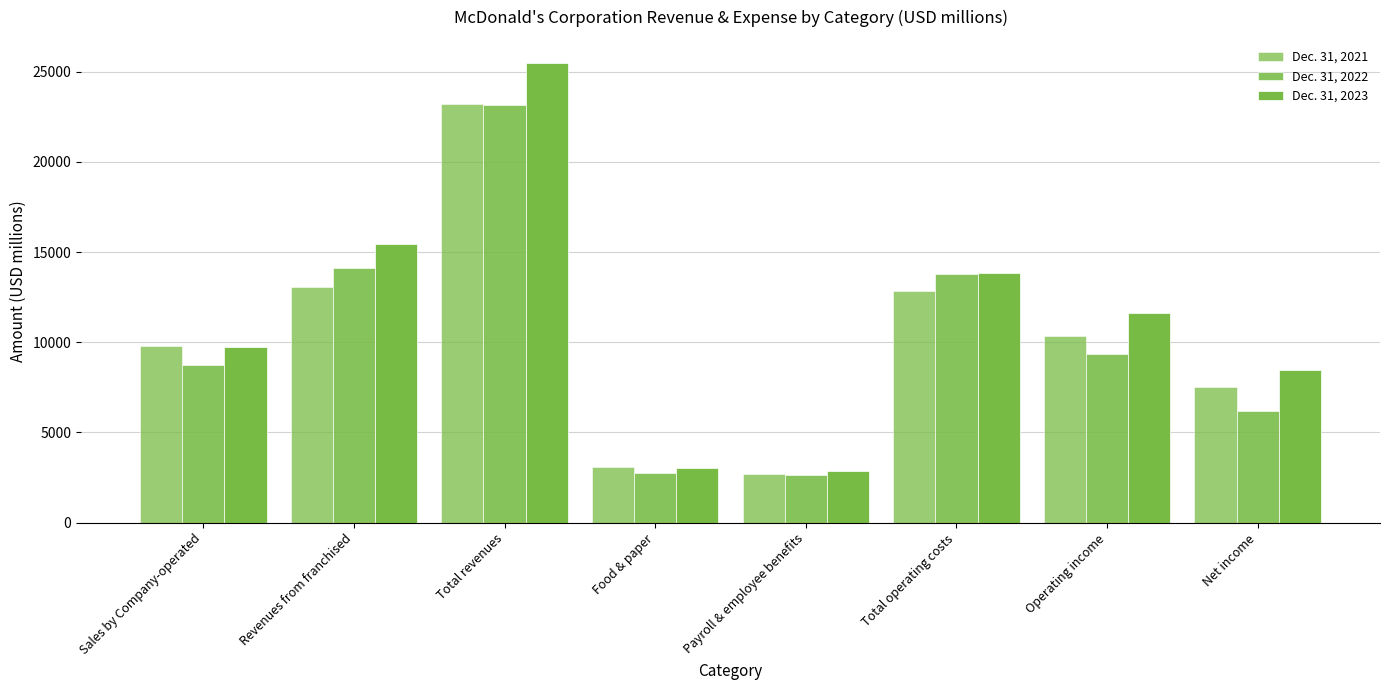

What is the value of the Dec. 31, 2022 bar at the 8th from the left?

6177.4